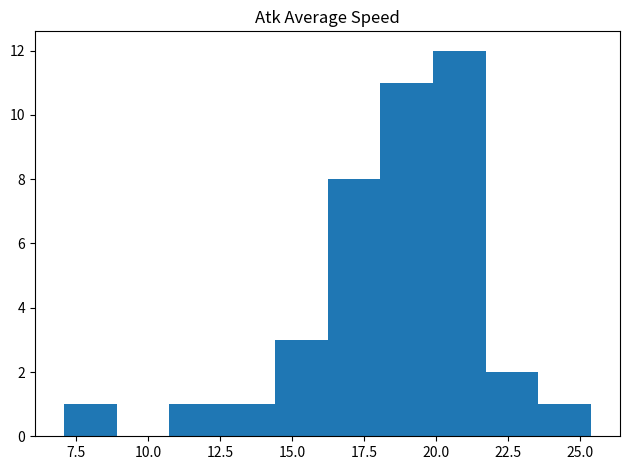

Around what value on the x-axis is the tallest bar? Give the approximate position of its centre, as read against the axis.

21.0